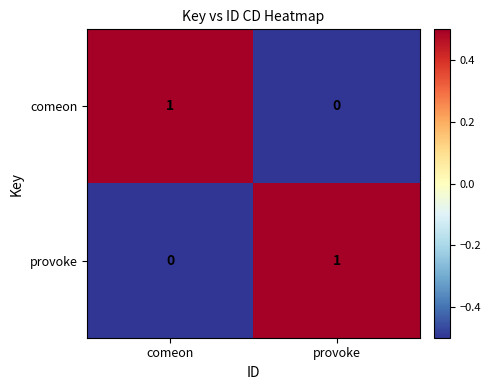

At which label is comeon closest to 0?

provoke